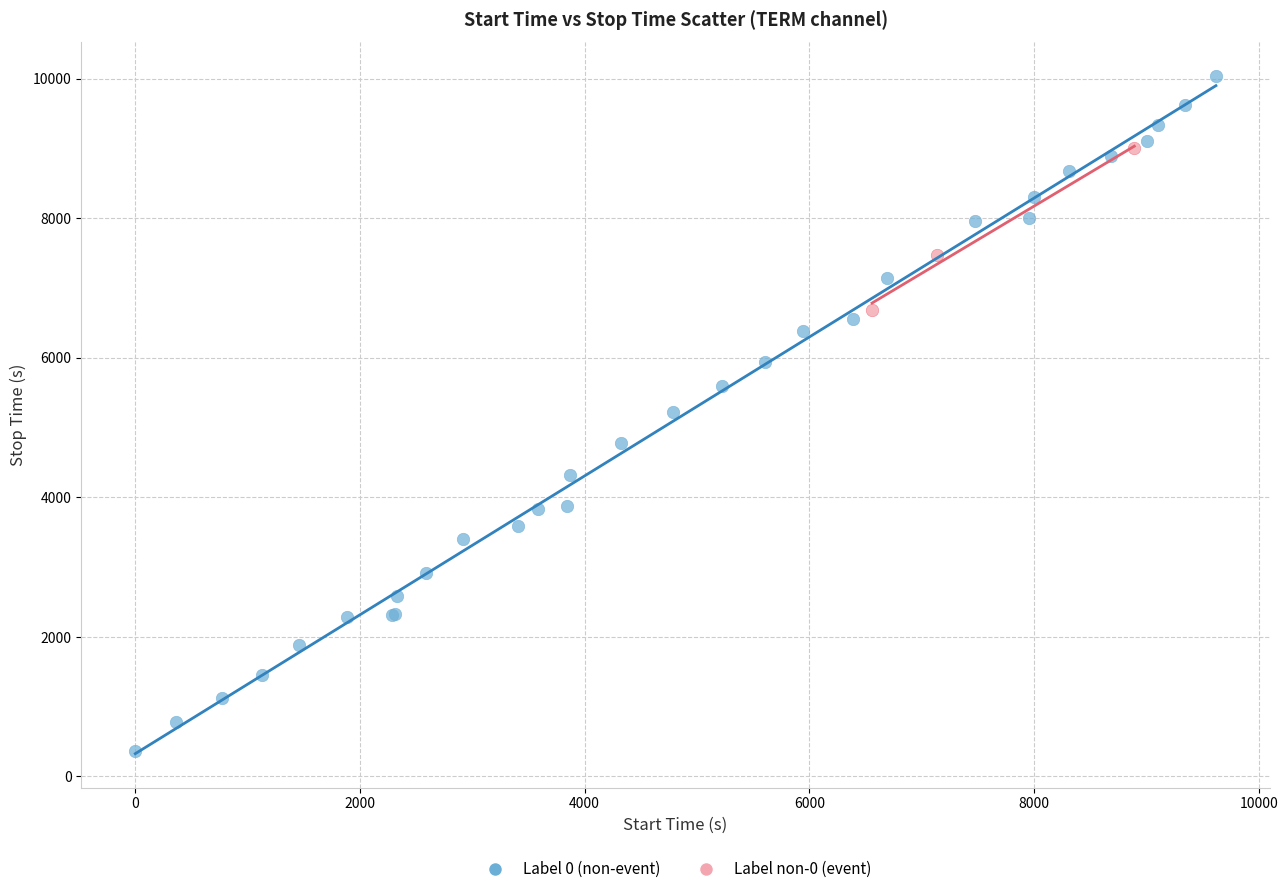

Which series reaches the minimum Y coordinate?

Label 0 (non-event)